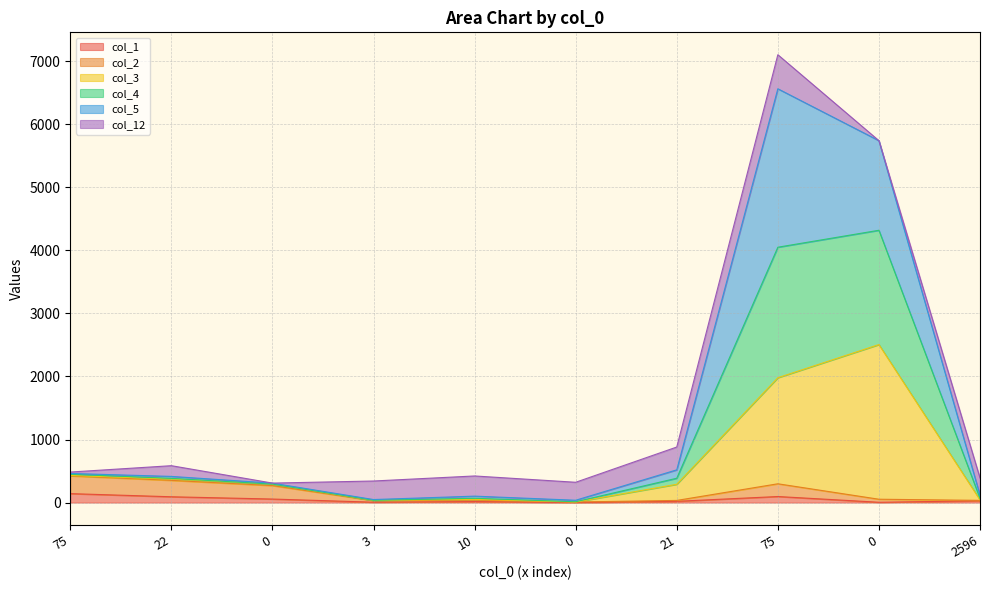

What is the highest value of the col_3 series?

2506